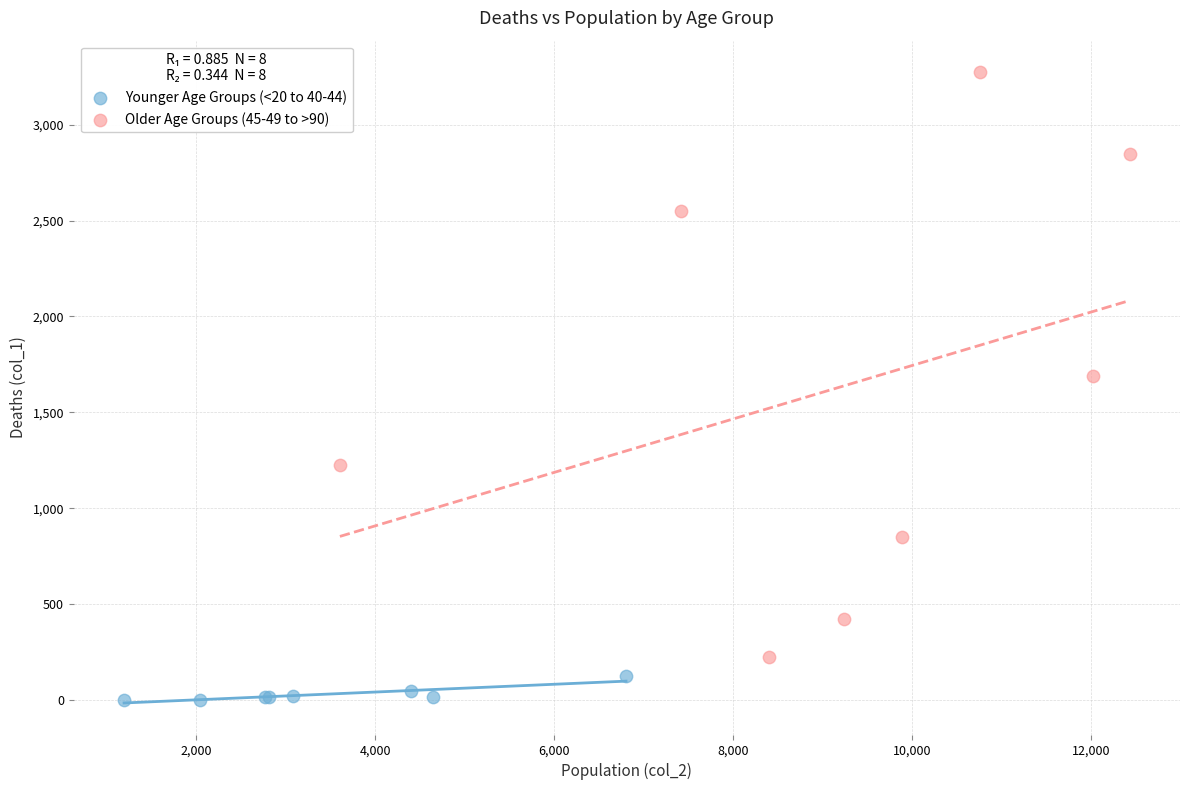

Which series reaches the minimum Y coordinate?

Younger Age Groups (<20 to 40-44)